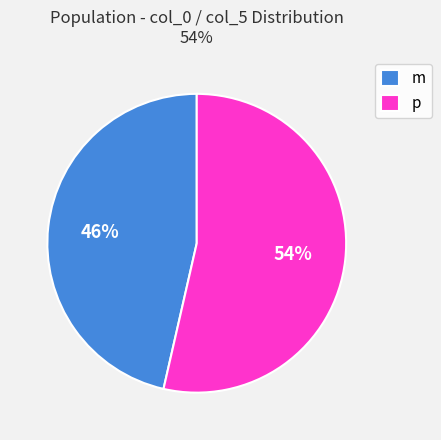

Which slice is the smallest?

m